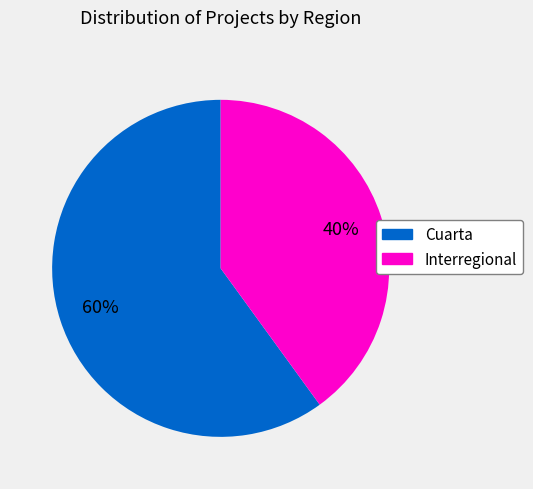

Do Interregional and Cuarta together represent more than half of the pie?

Yes